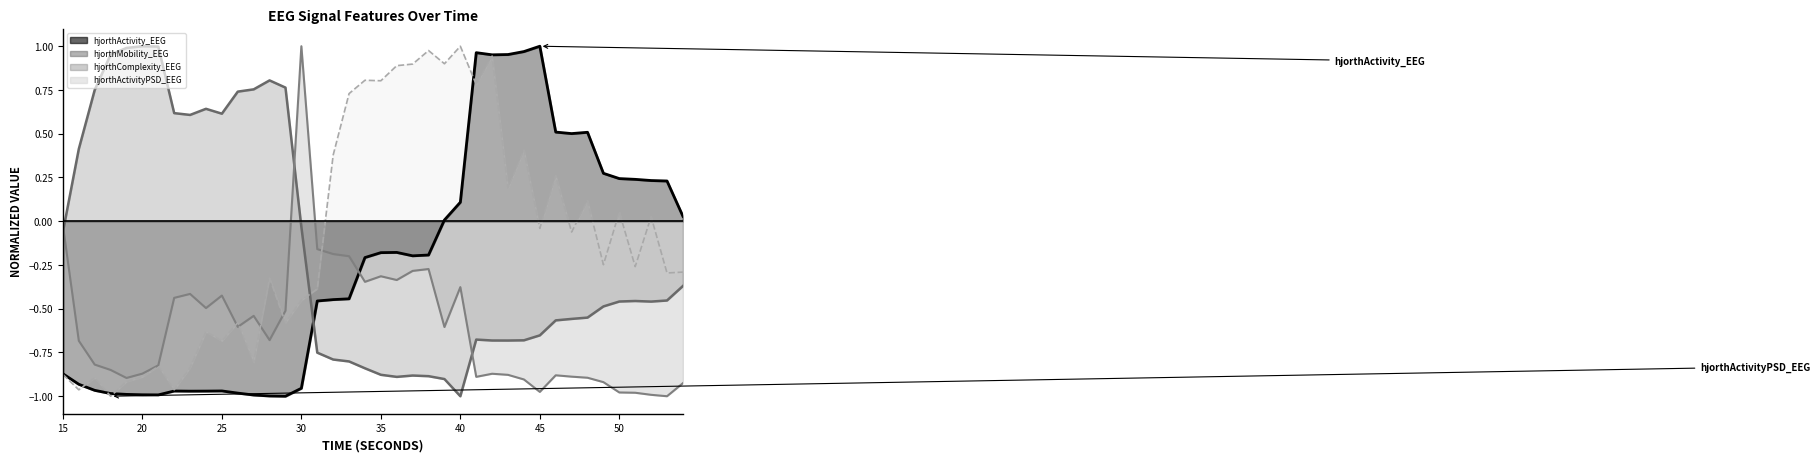

How many values in the hjorthActivity_EEG series exceed 0?

16